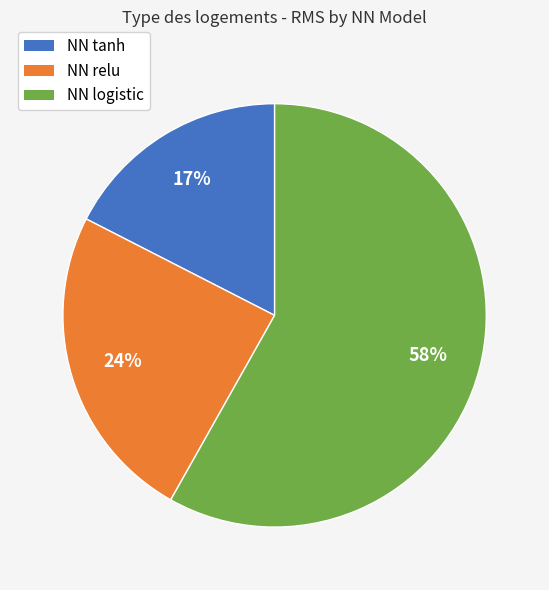

To the nearest percent, what is the average slice percentage?

33%